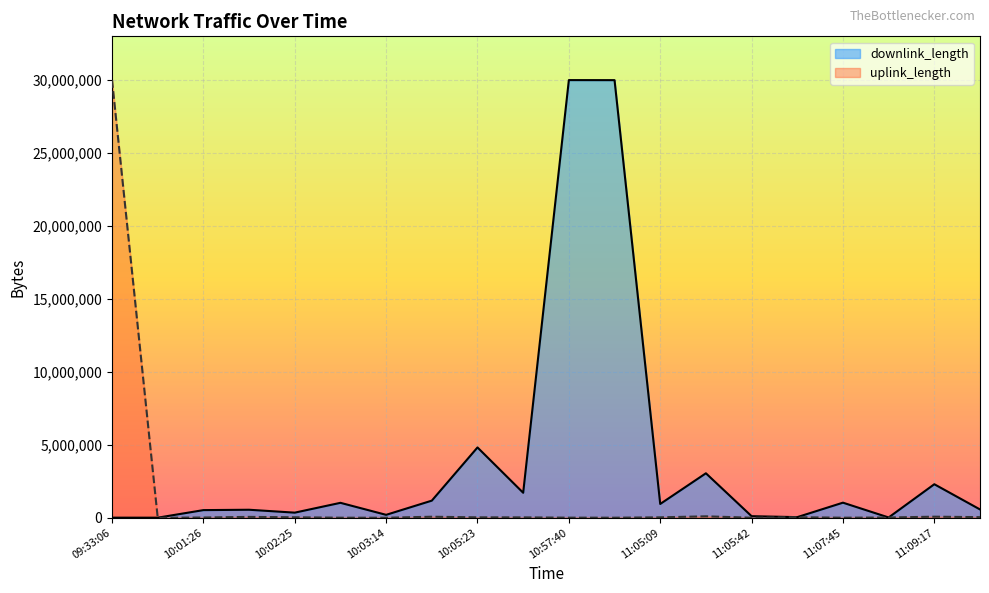

Rank the series by their average value, from lowest to highest.

uplink_length, downlink_length